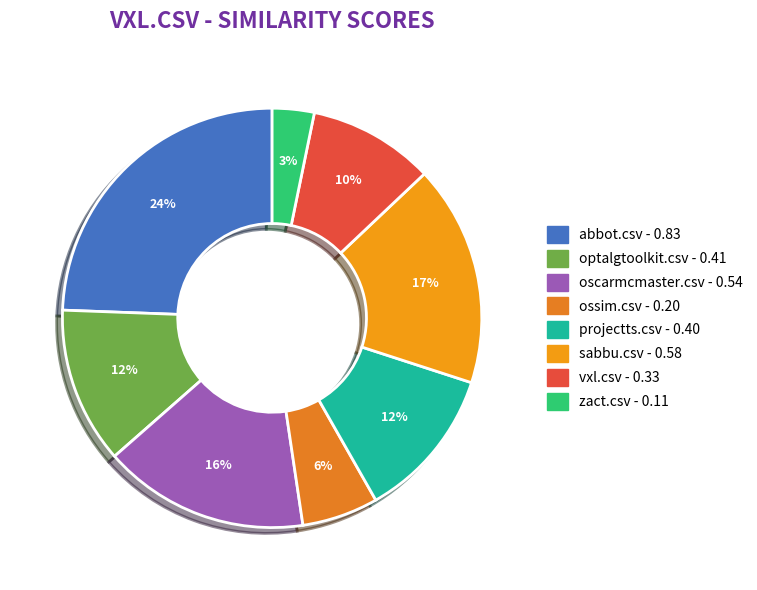

Is there any slice that represents more than half of the pie?

No